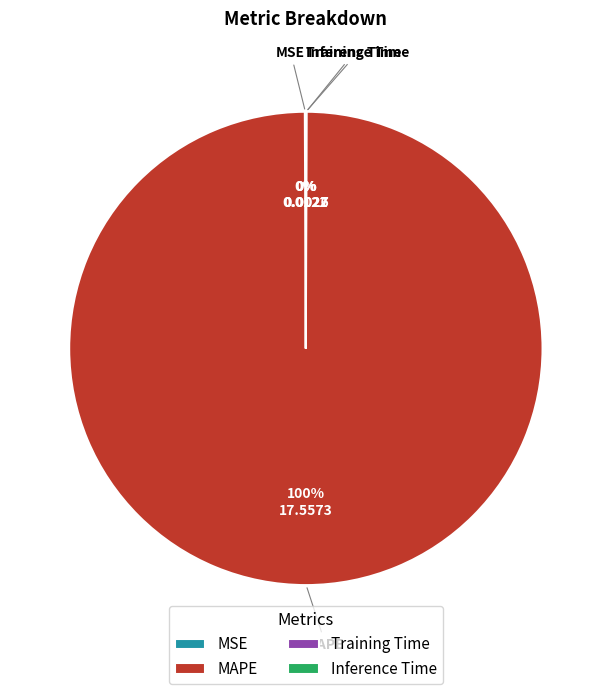

Which slice represents more than half of the pie?

MAPE